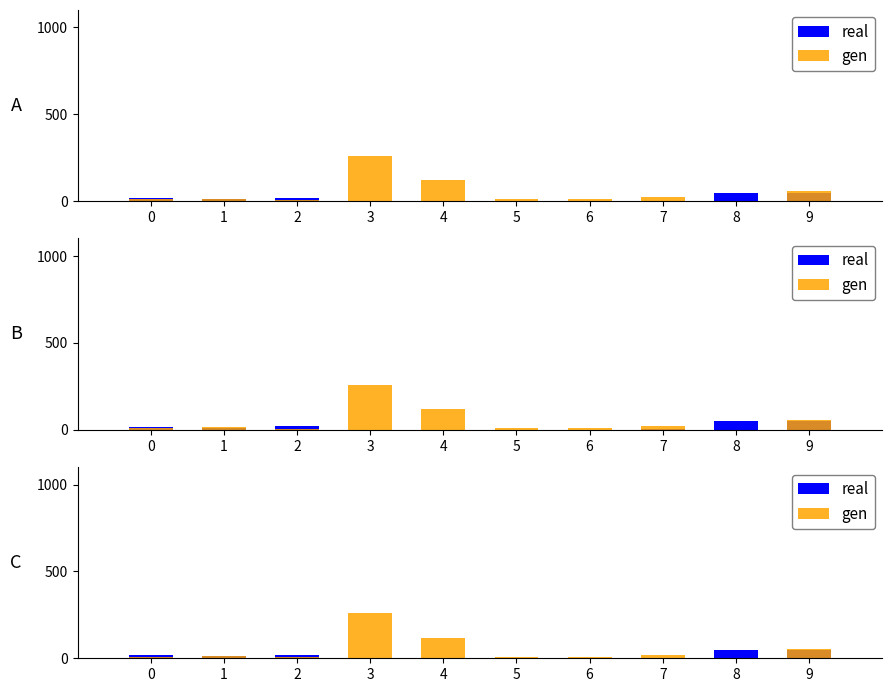

What is the total value across all series at 0?

27